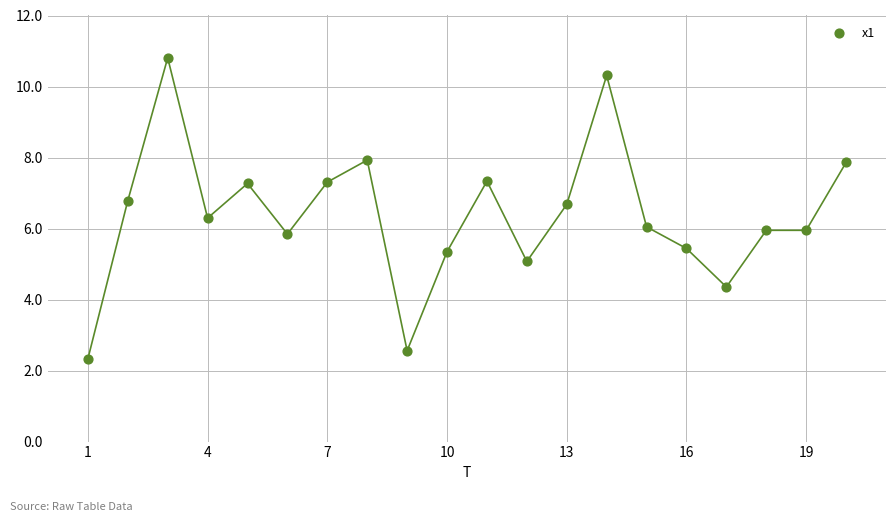

What is the range of X values (max minus min)?

19.0